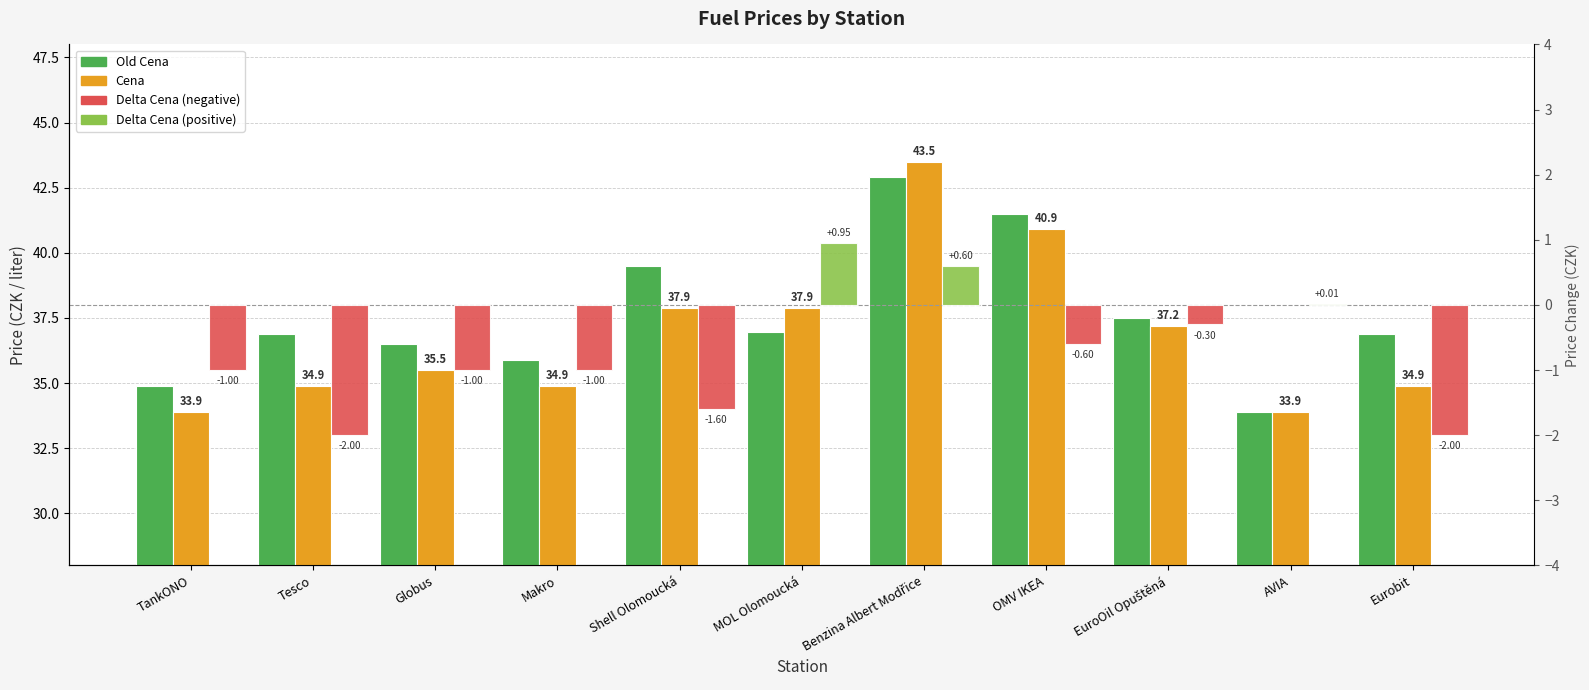

The value of Cena at Eurobit is 60.1. True or false?

False